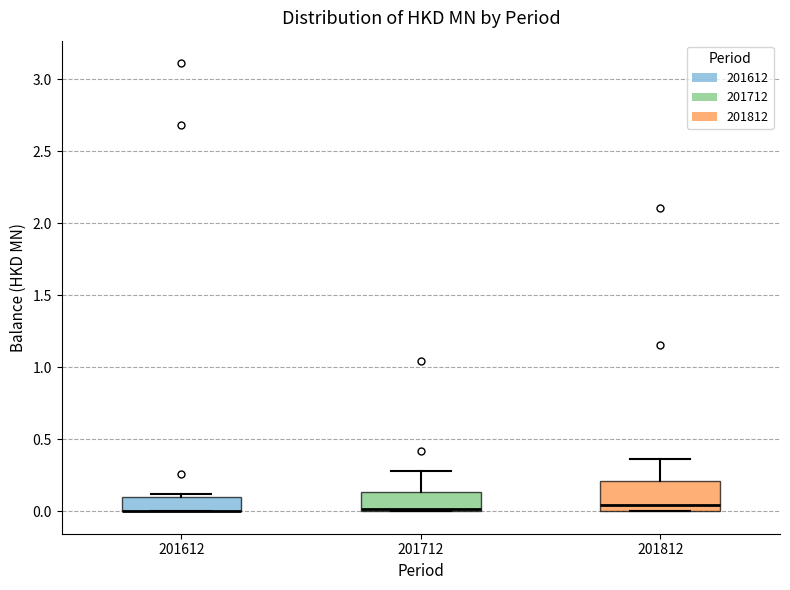

Comparing the boxes themselves (not the whiskers), which one is the tallest?

201812